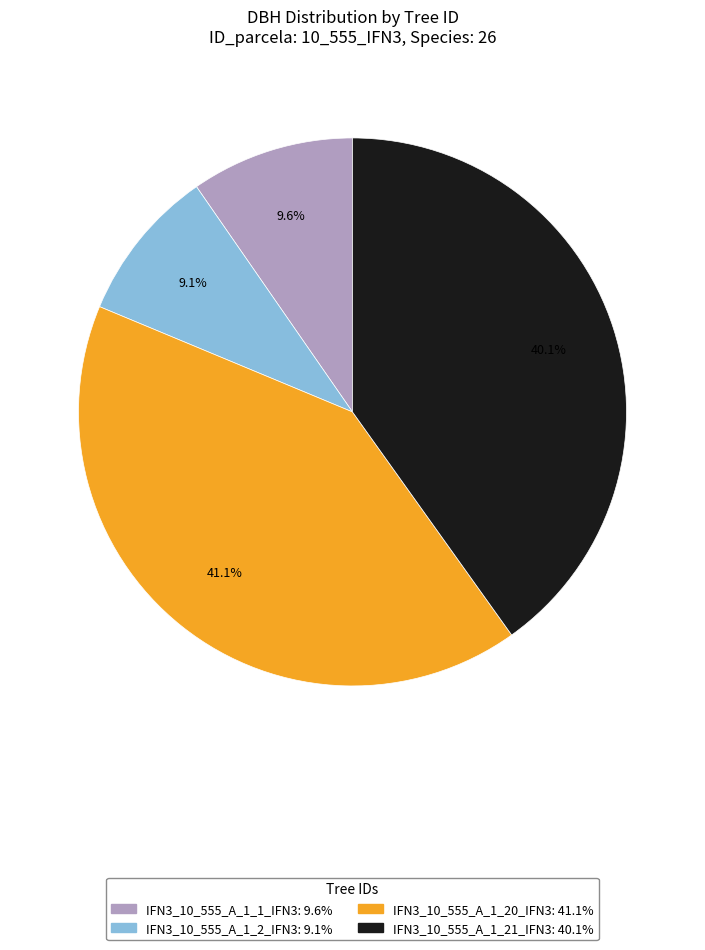

What percentage is the IFN3_10_555_A_1_1_IFN3 slice, to the nearest percent?

10%